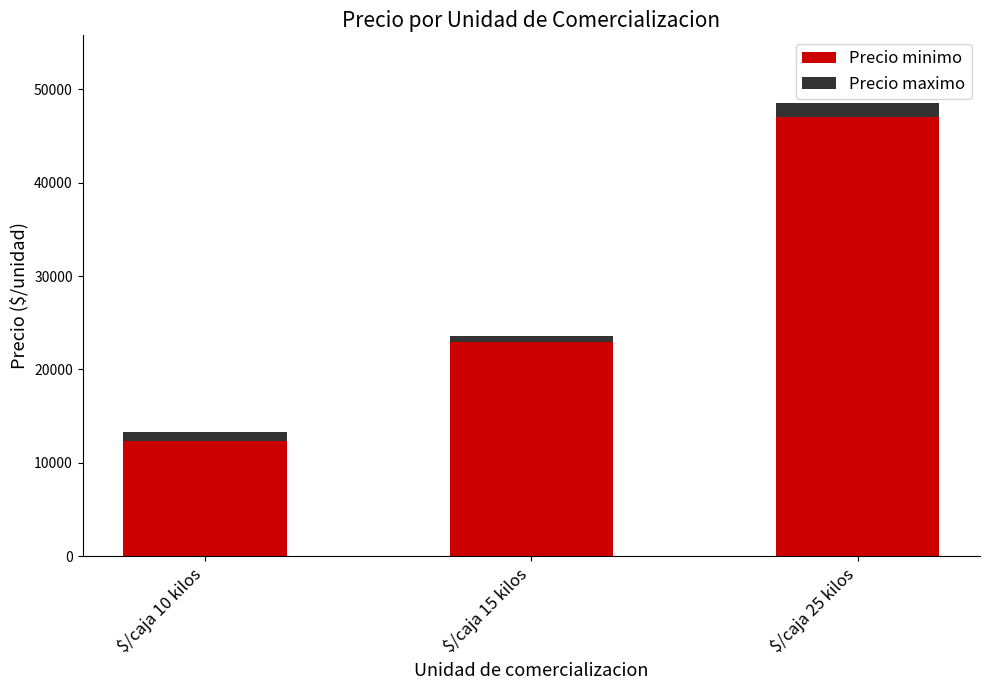

What are all the series names shown in the legend?

Precio minimo, Precio maximo